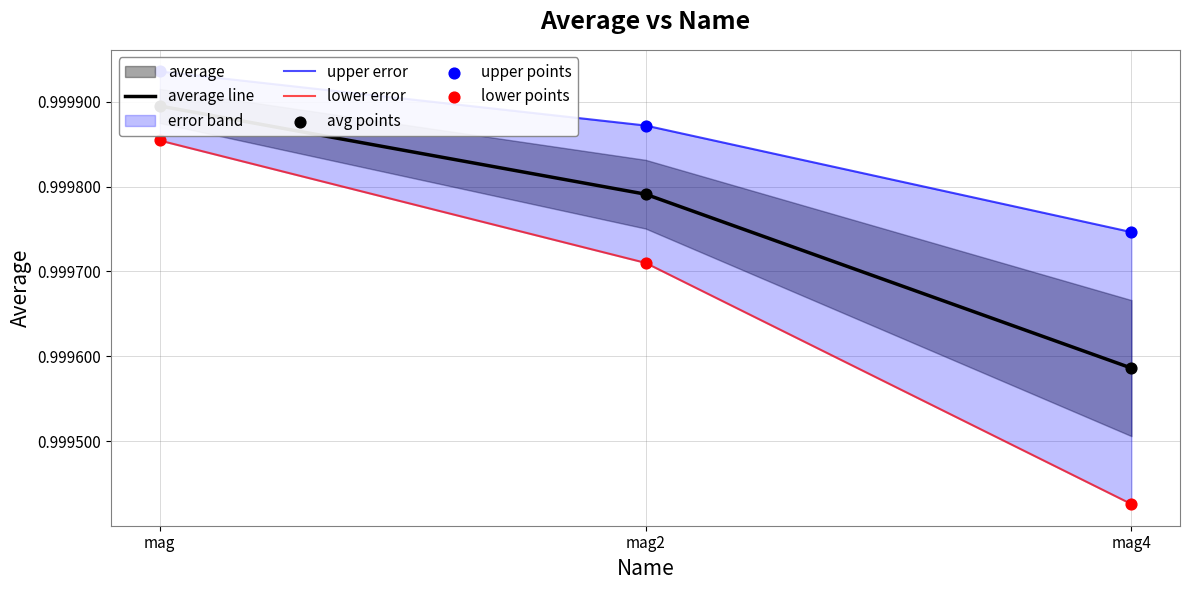

Is the value of lower error at mag greater than the value of upper error at mag?

No